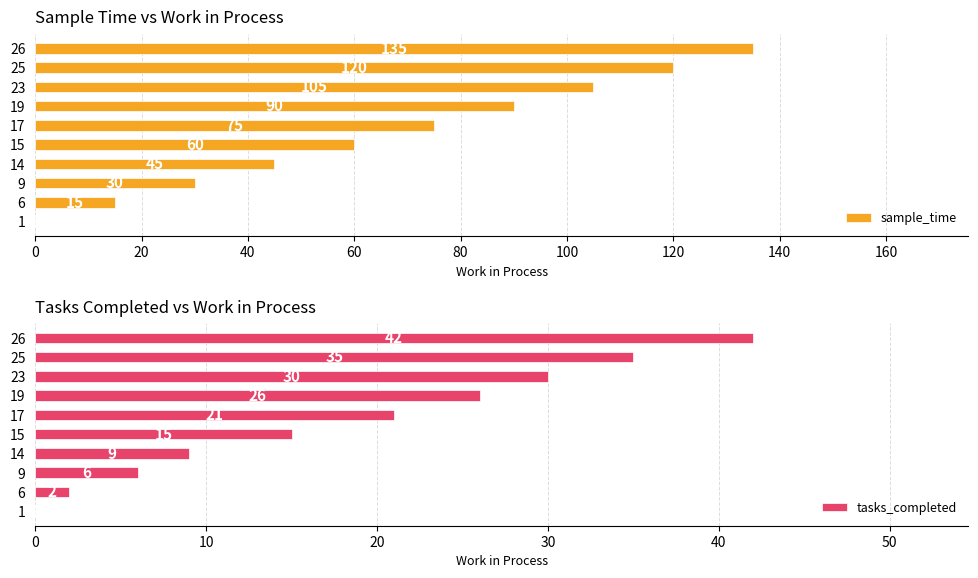

What is the sum of all sample_time values?

675